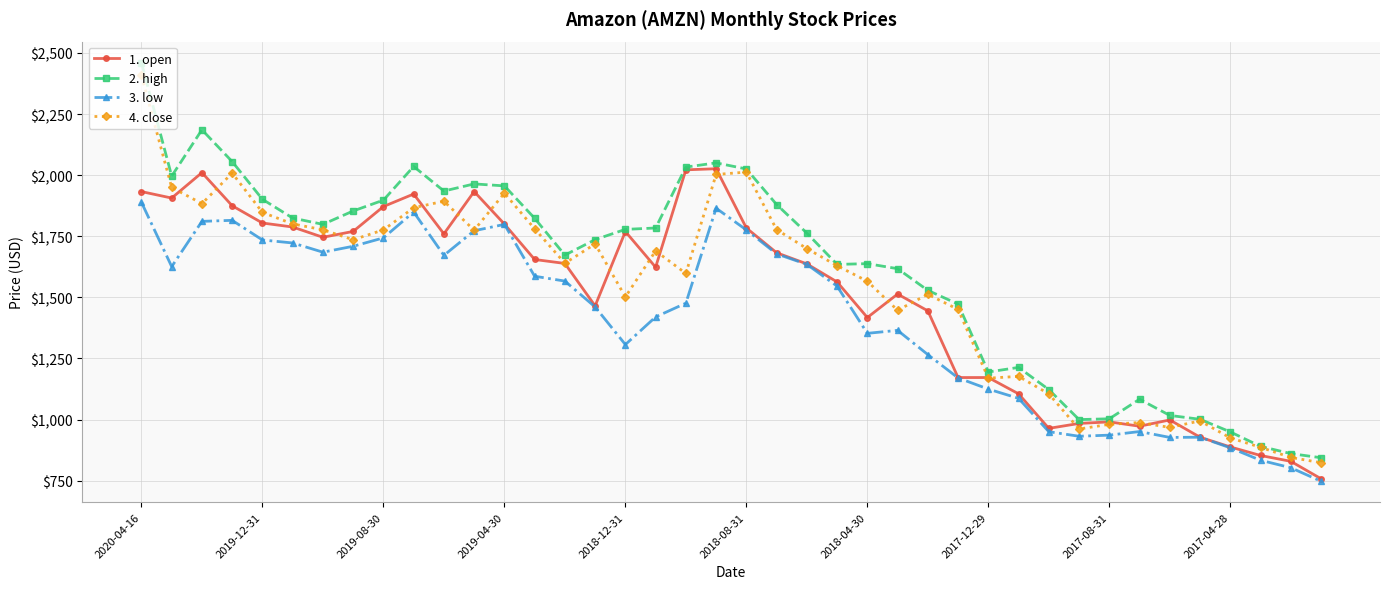

True or false: 2. high has more than 0 interior local peaks.

True